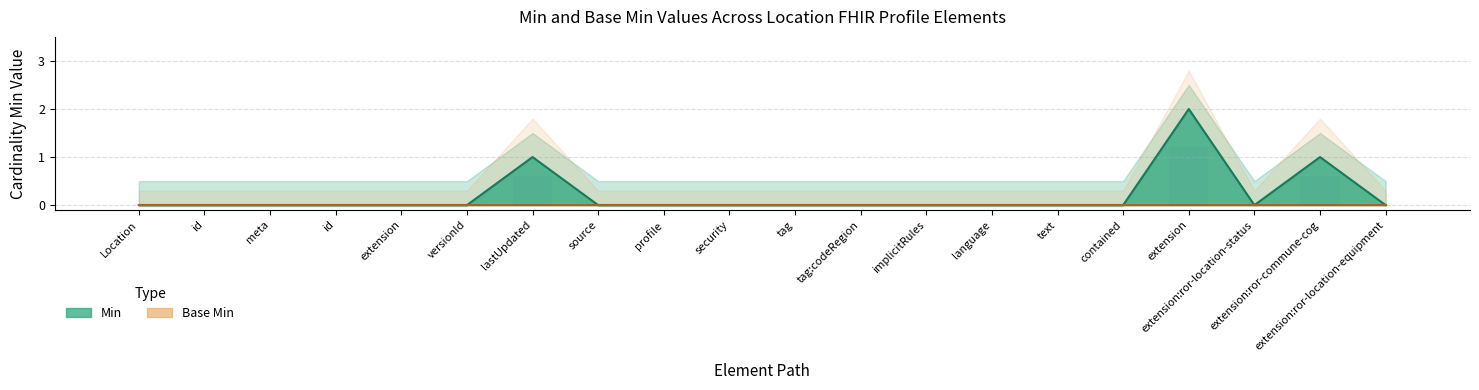

At which category does the chart reach its peak across all series?

extension